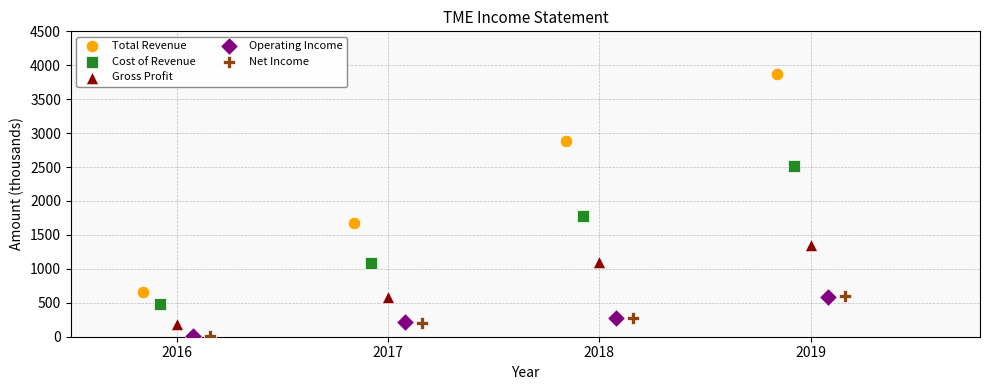

Which series has the largest Y range (max minus min)?

Total Revenue